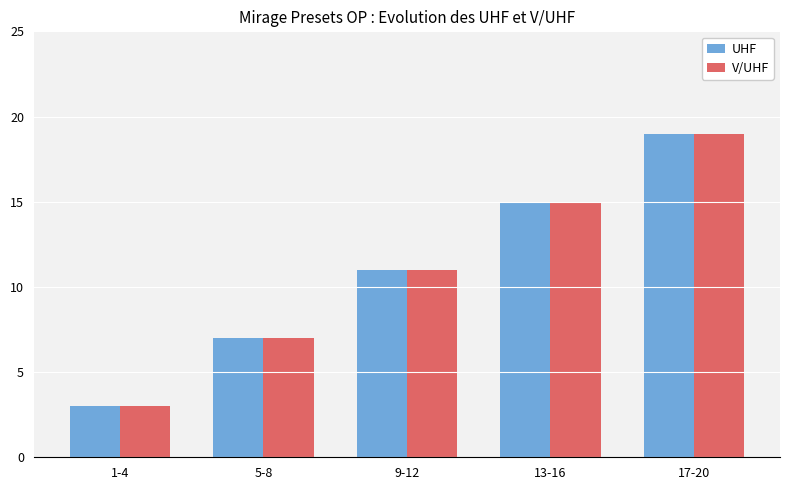

How many groups of bars are there?

5